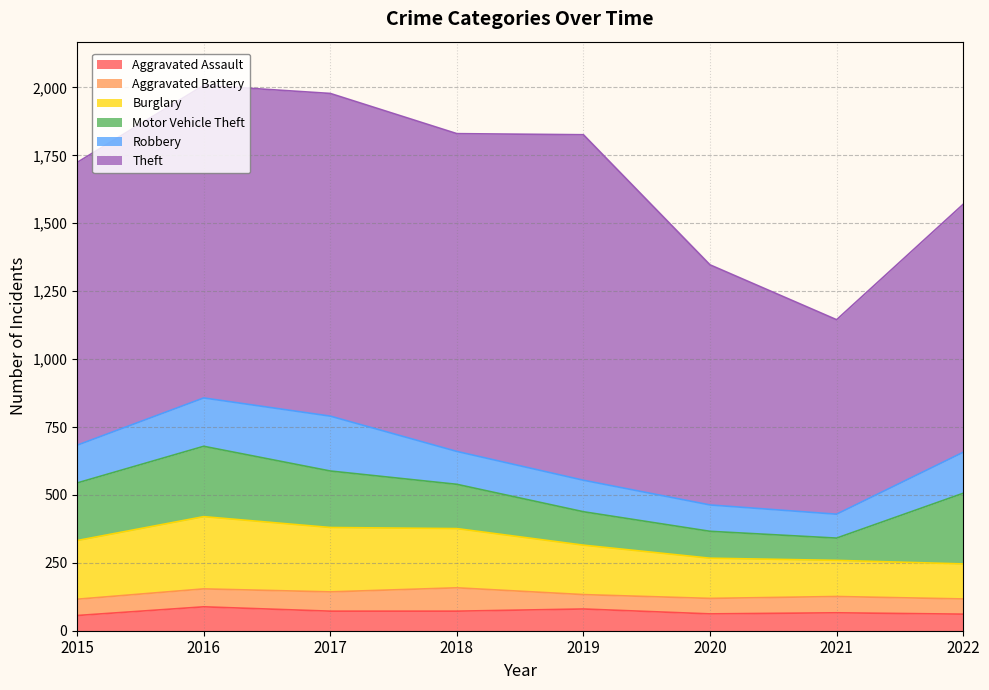

How many interior local peaks does the Theft series have?

2